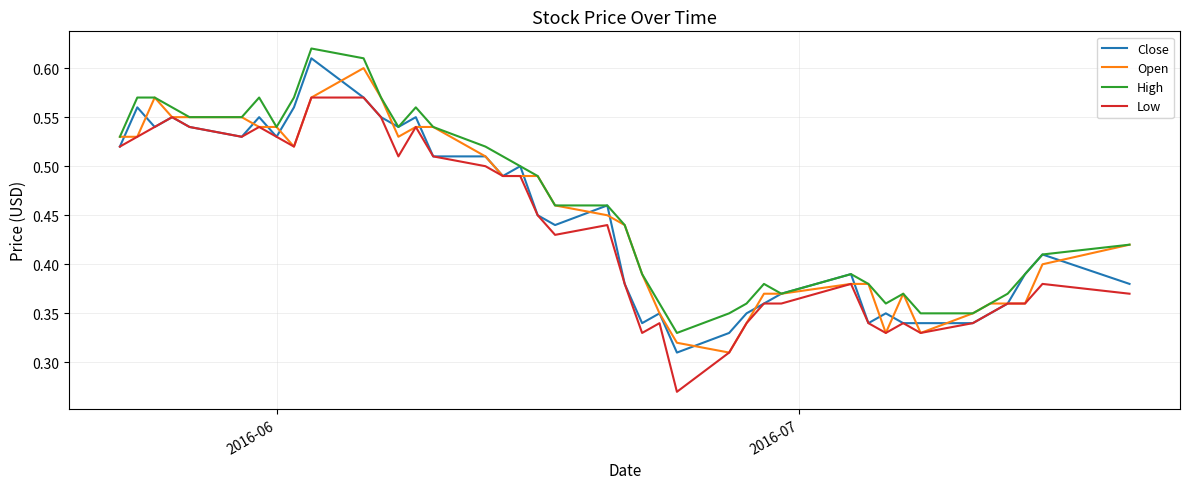

True or false: High and Low intersect in this chart.

False